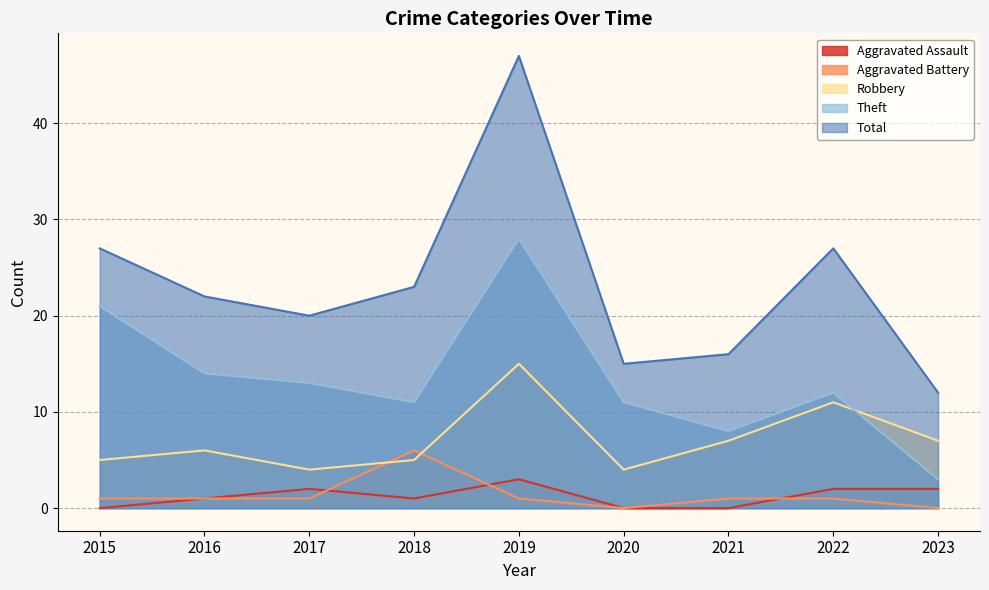

In Theft, how many points are higher than both neighbors (excluding endpoints)?

2